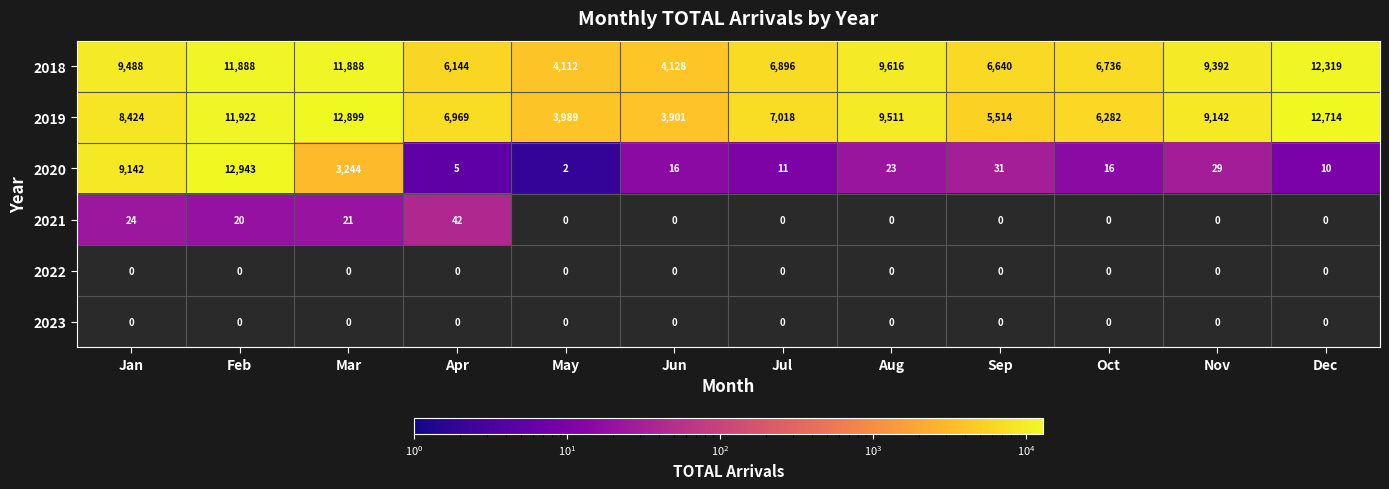

Which series has the widest spread of values?

2020